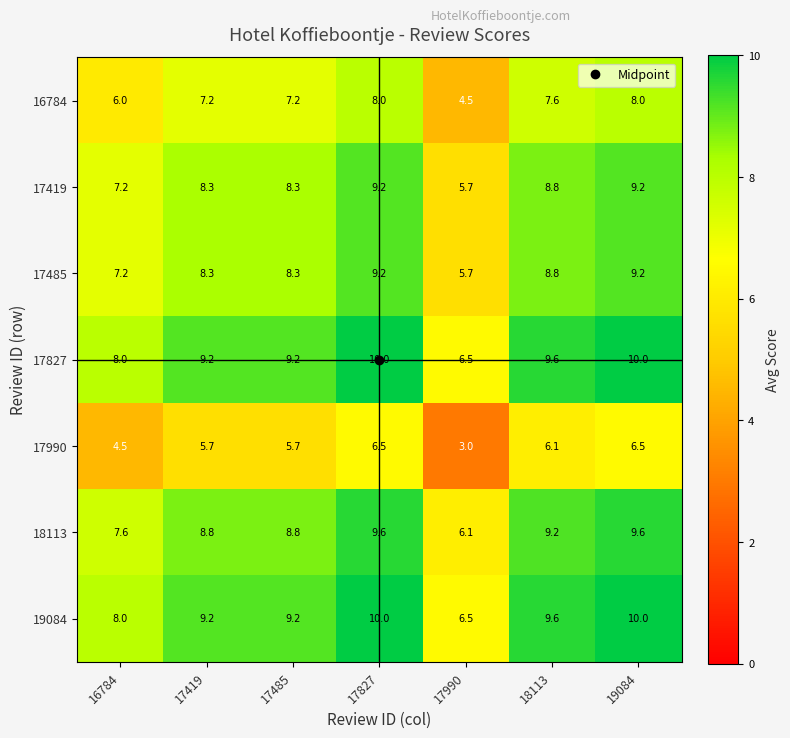

The value of 19084 at 16784 is 11.5. True or false?

False